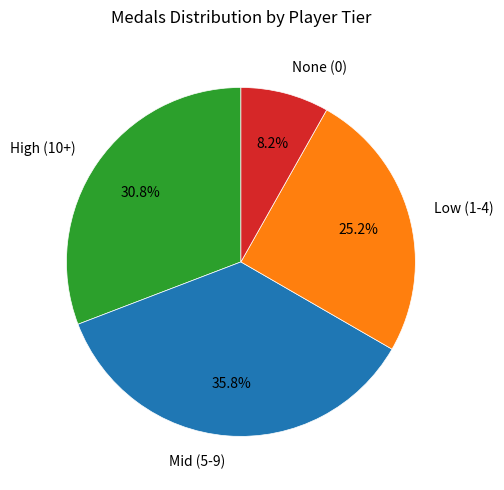

How many slices are in this pie chart?

4